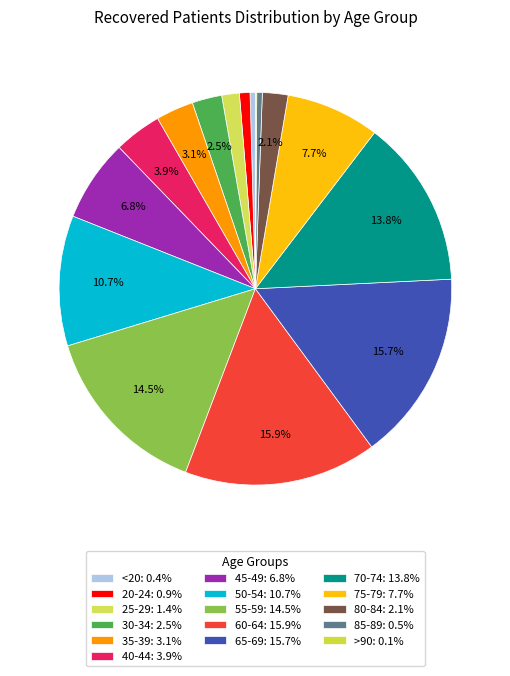

Which slice is the smallest?

>90